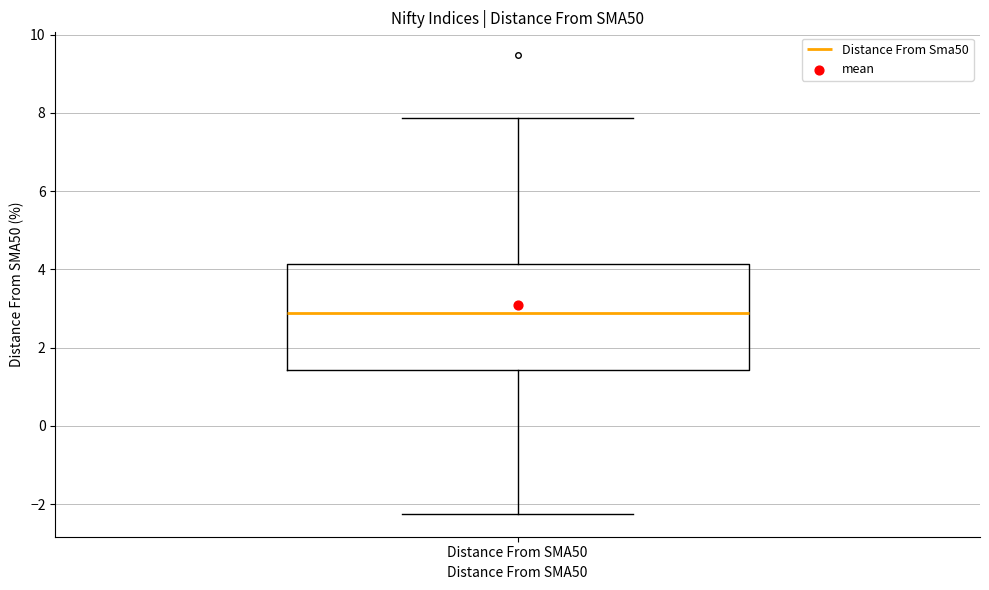

Read this box plot against the y-axis: the position of the median line, the range covered by the box, and the ends of both whiskers. The values are not printed on the chart, so give them approximately, as read against the axis.

median 2.8, box 1.4 to 4.2, whiskers -2.2 to 7.8